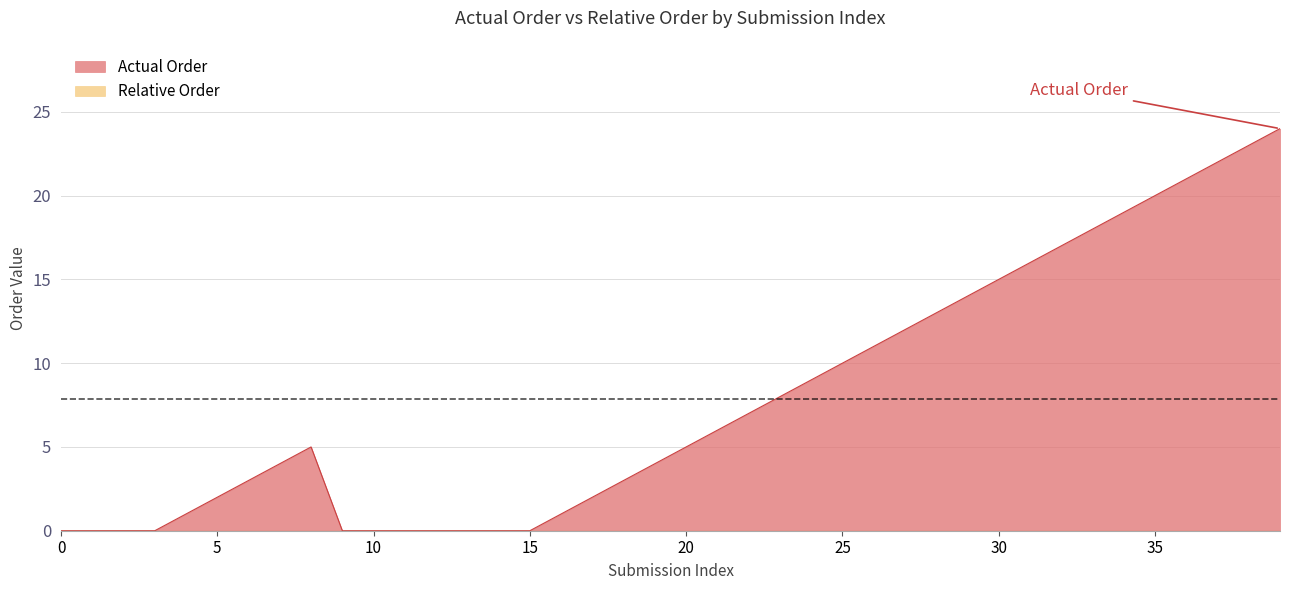

What is the maximum value shown in the chart?

24